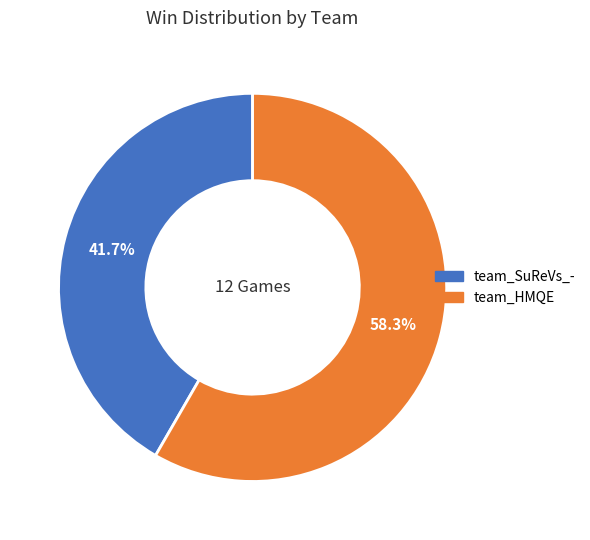

Approximately how many times larger is the value at team_HMQE compared to team_SuReVs_-?

1.4